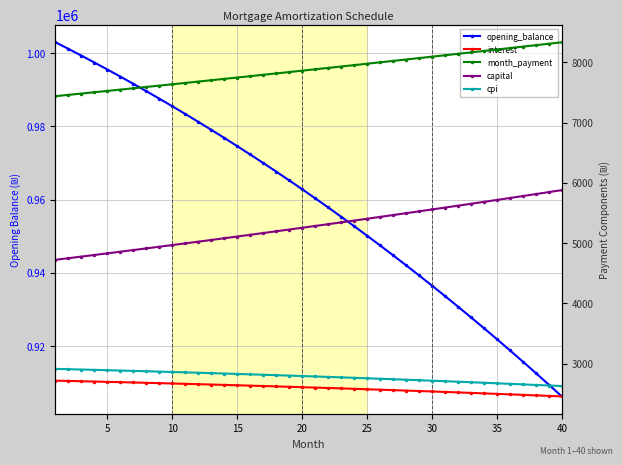

True or false: cpi and month_payment intersect in this chart.

False